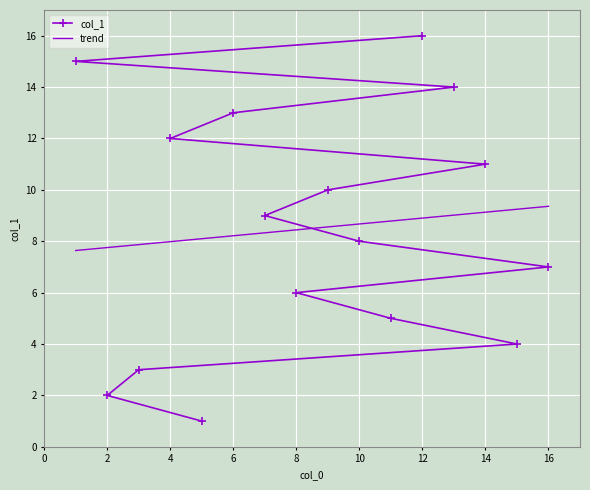

What is the minimum value for trend?

7.6